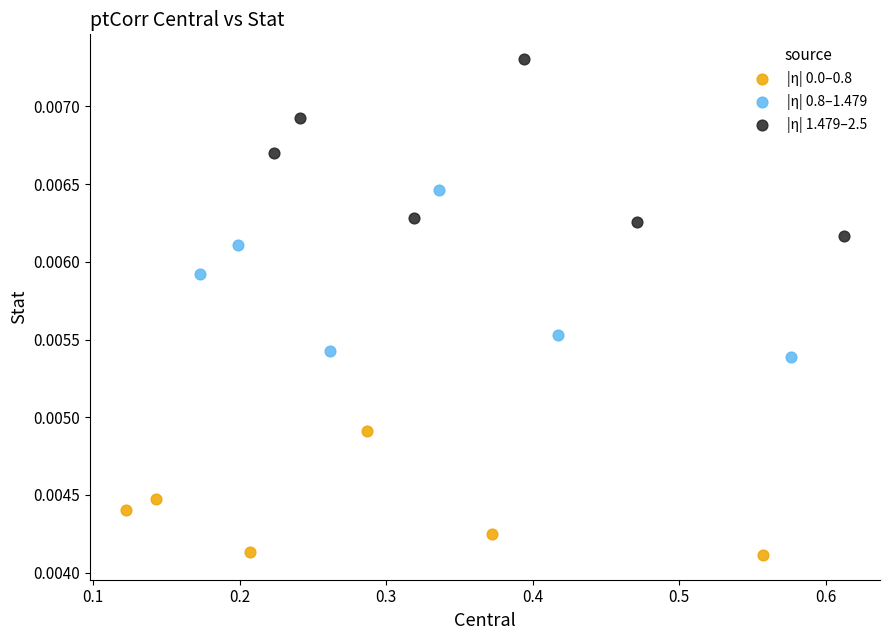

Which series has the widest spread of Y values?

|η| 1.479–2.5